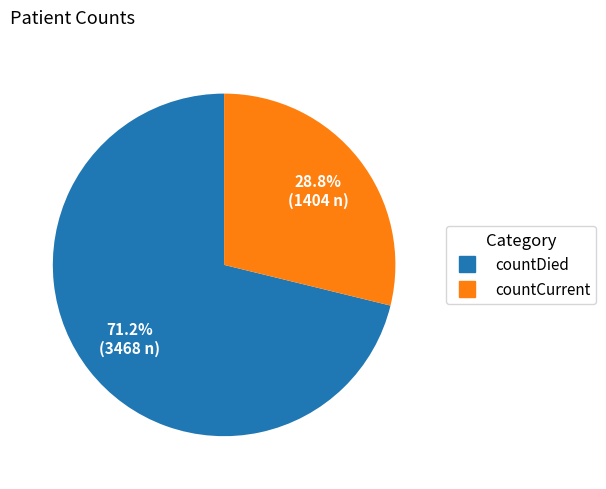

What is the ratio of the value at countCurrent to the value at countDied?

0.4